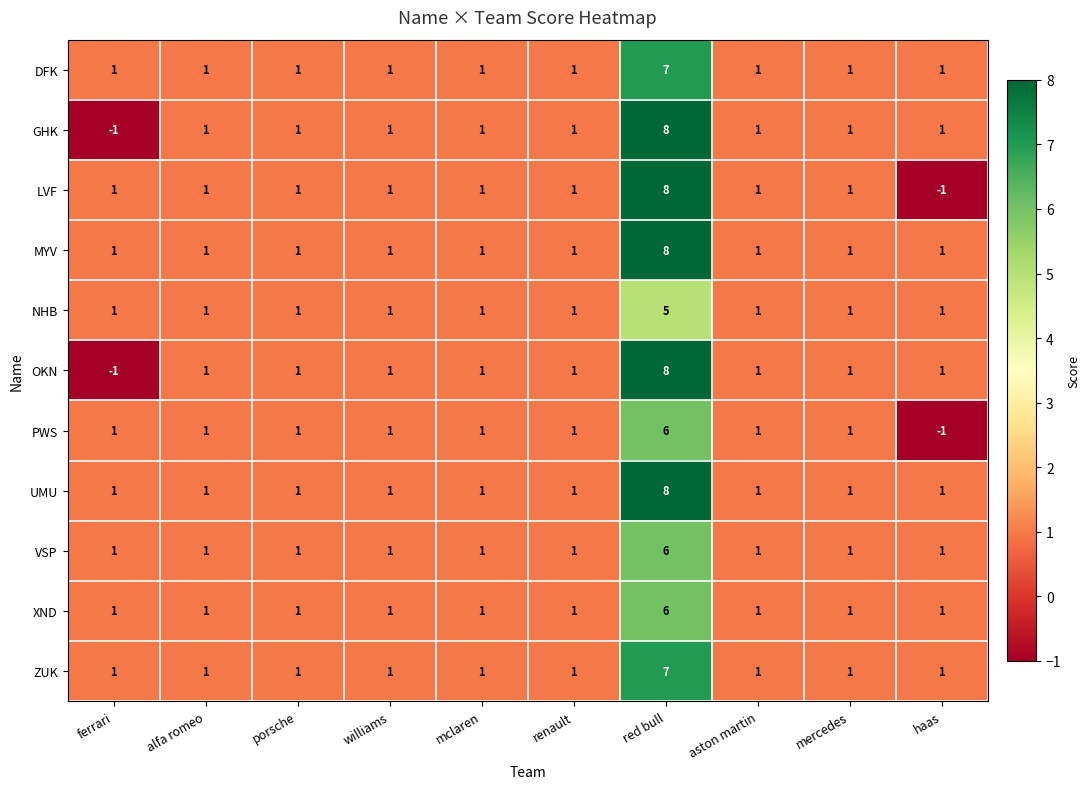

What is the difference between the maximum and minimum values in the ZUK series?

6